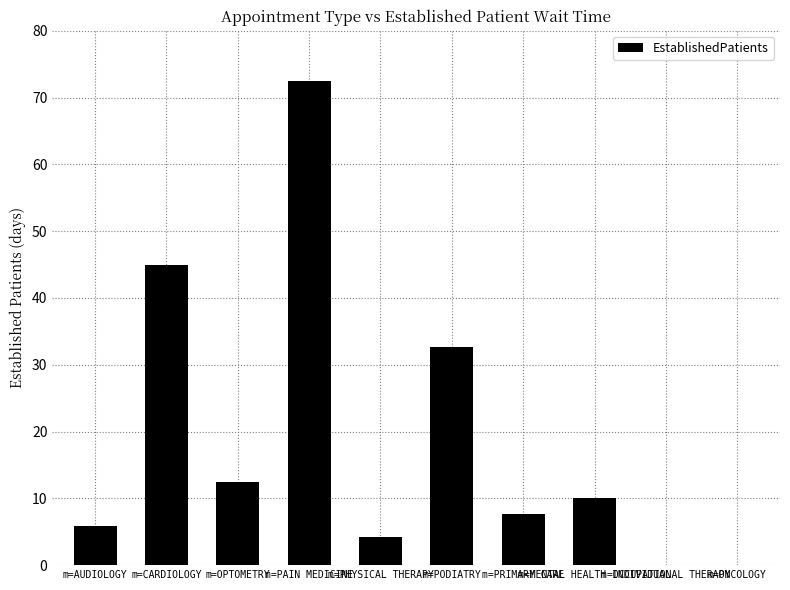

What is the sum of the values at m=OPTOMETRY and m=PAIN MEDICINE?

84.9